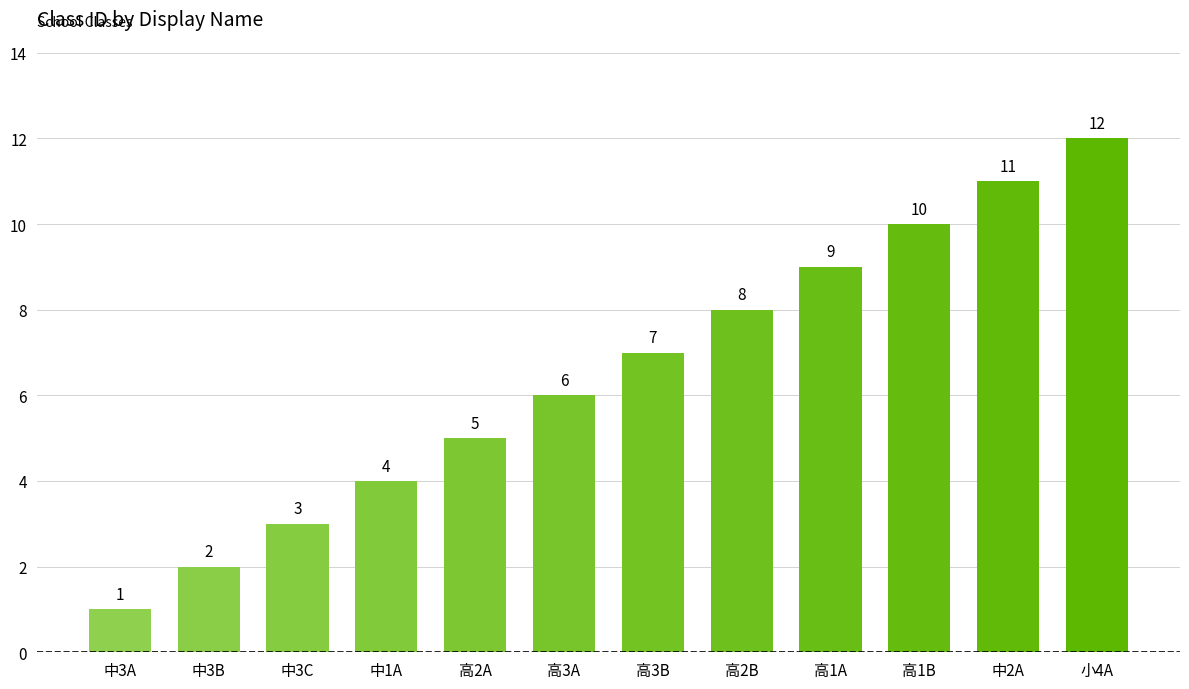

Where is the data nearest to the value 6?

高3A